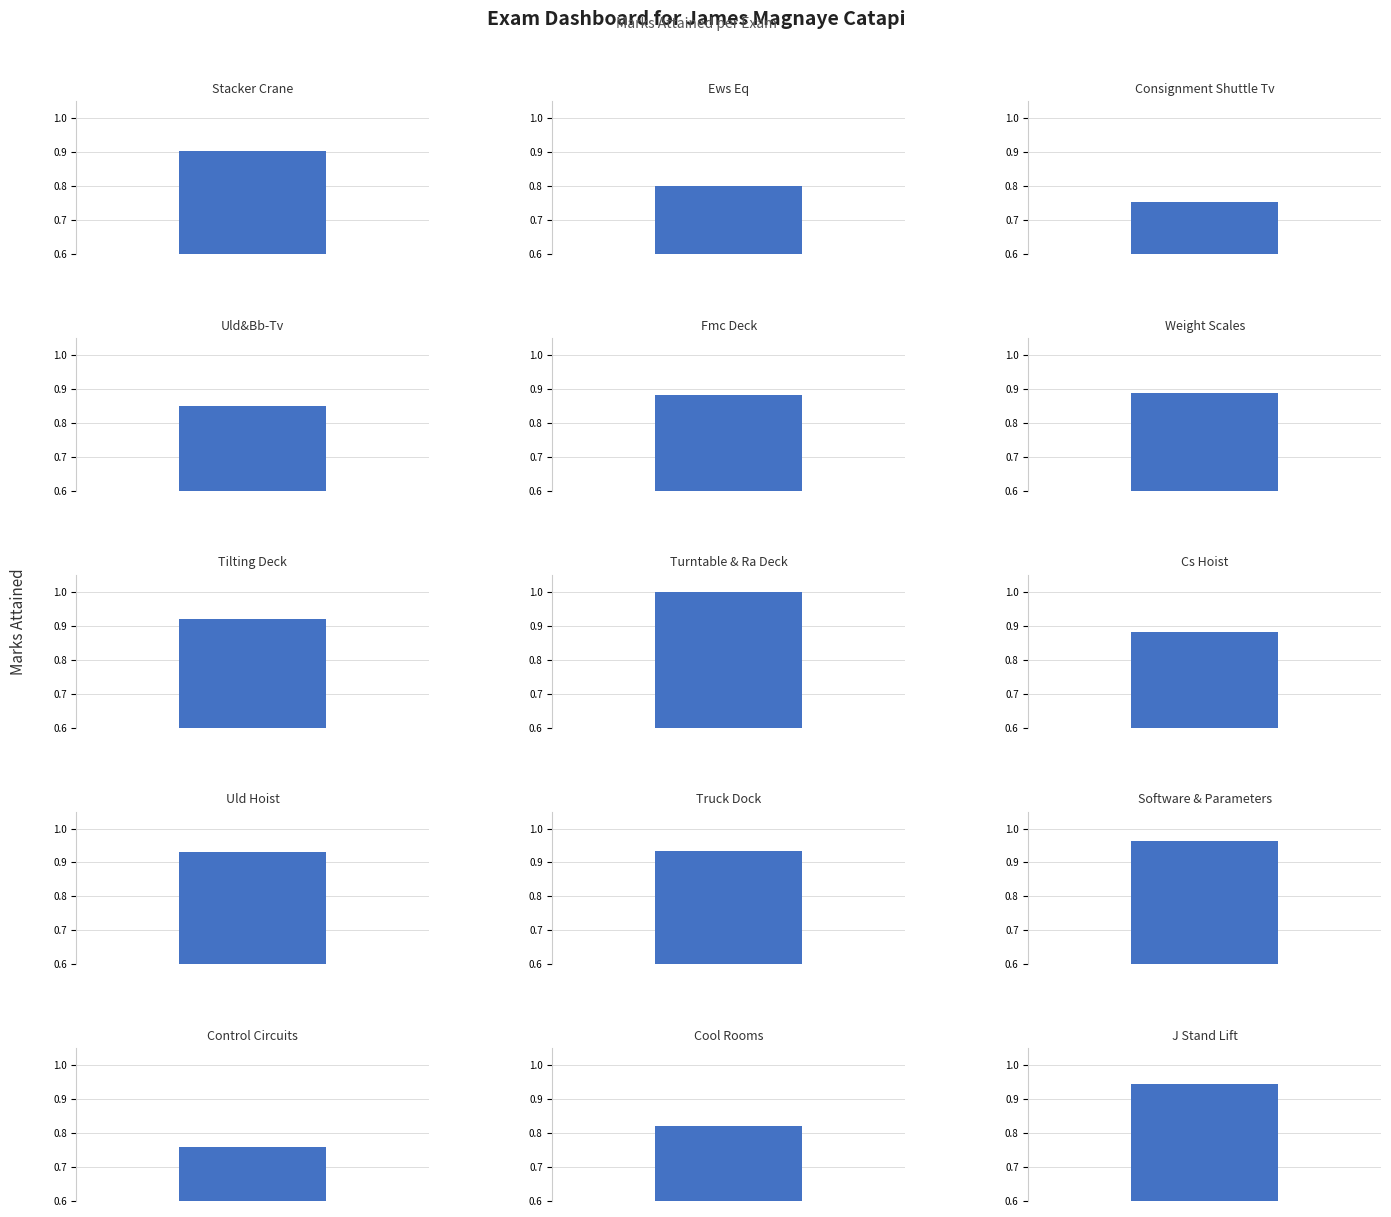

List the labels in order of value, smallest first.

Consignment Shuttle Tv, Control Circuits, Ews Eq, Cool Rooms, Uld&Bb-Tv, Cs Hoist, Fmc Deck, Weight Scales, Stacker Crane, Tilting Deck, Uld Hoist, Truck Dock, J Stand Lift, Software & Parameters, Turntable & Ra Deck